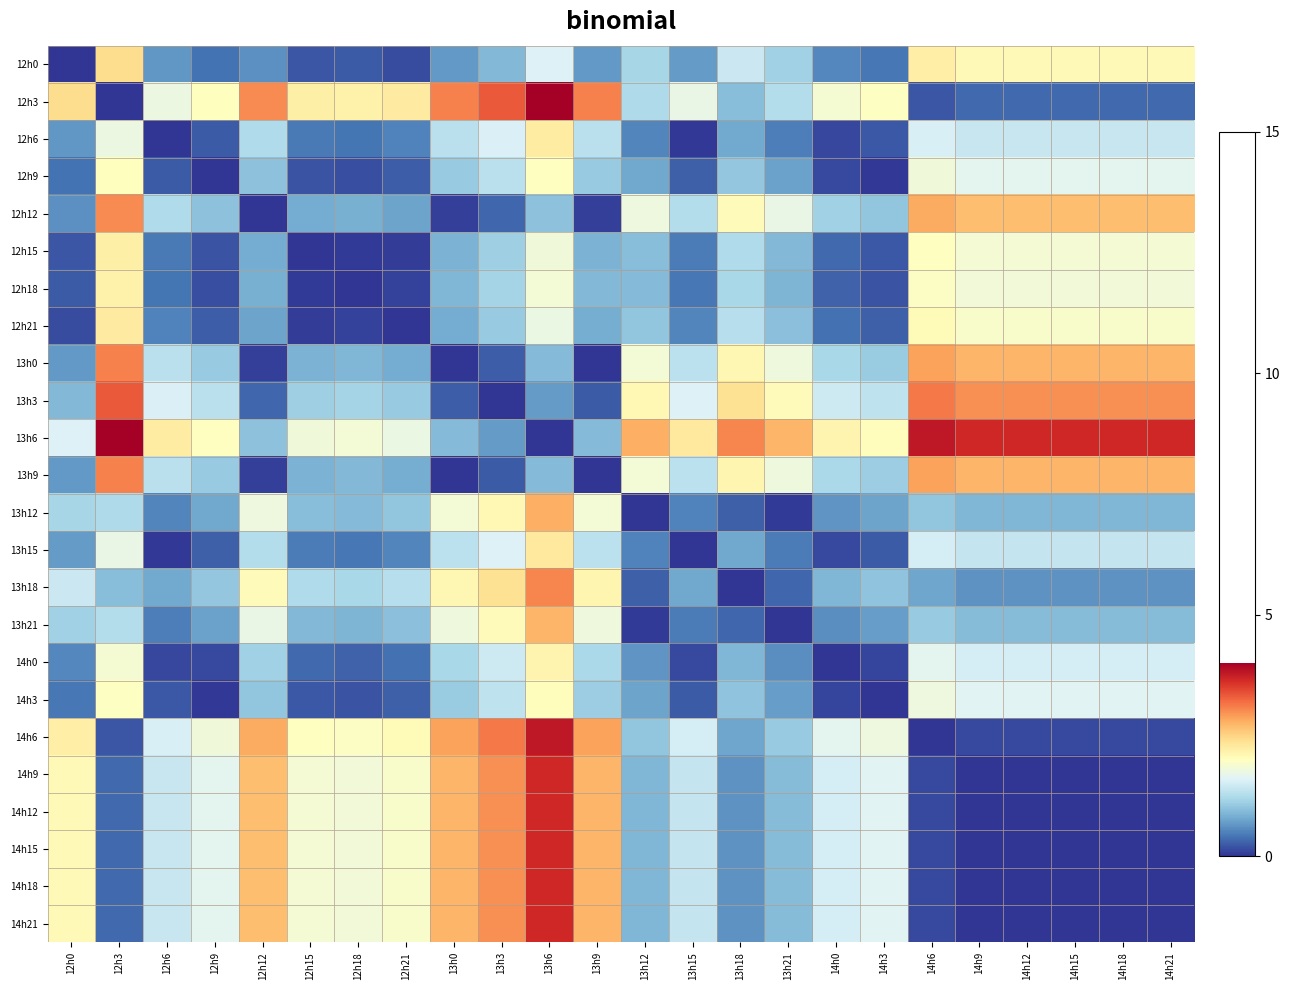

Reading left to right, list all the values displayed in this chart.

12h0: 12h0=0.0	12h3=2.4	12h6=0.7	12h9=0.4	12h12=0.6	12h15=0.2	12h18=0.2	12h21=0.2	13h0=0.7	13h3=0.9	13h6=1.6	13h9=0.7	13h12=1.2	13h15=0.7	13h18=1.5	13h21=1.1	14h0=0.5	14h3=0.4	14h6=2.2	14h9=2.1	14h12=2.1	14h15=2.1	14h18=2.1	14h21=2.1
12h3: 12h0=2.4	12h3=0.0	12h6=1.8	12h9=2.0	12h12=3.0	12h15=2.2	12h18=2.2	12h21=2.3	13h0=3.1	13h3=3.3	13h6=4.0	13h9=3.1	13h12=1.2	13h15=1.7	13h18=1.0	13h21=1.3	14h0=1.9	14h3=2.0	14h6=0.2	14h9=0.3	14h12=0.3	14h15=0.3	14h18=0.3	14h21=0.3
12h6: 12h0=0.7	12h3=1.8	12h6=0.0	12h9=0.2	12h12=1.3	12h15=0.4	12h18=0.4	12h21=0.5	13h0=1.3	13h3=1.6	13h6=2.2	13h9=1.3	13h12=0.5	13h15=0.0	13h18=0.8	13h21=0.5	14h0=0.1	14h3=0.2	14h6=1.6	14h9=1.4	14h12=1.4	14h15=1.4	14h18=1.4	14h21=1.4
12h9: 12h0=0.4	12h3=2.0	12h6=0.2	12h9=0.0	12h12=1.0	12h15=0.2	12h18=0.2	12h21=0.3	13h0=1.1	13h3=1.3	13h6=2.0	13h9=1.1	13h12=0.8	13h15=0.3	13h18=1.0	13h21=0.7	14h0=0.1	14h3=0.0	14h6=1.8	14h9=1.7	14h12=1.7	14h15=1.7	14h18=1.7	14h21=1.7
12h12: 12h0=0.6	12h3=3.0	12h6=1.3	12h9=1.0	12h12=0.0	12h15=0.8	12h18=0.8	12h21=0.7	13h0=0.1	13h3=0.3	13h6=1.0	13h9=0.1	13h12=1.8	13h15=1.3	13h18=2.0	13h21=1.7	14h0=1.1	14h3=1.0	14h6=2.8	14h9=2.7	14h12=2.7	14h15=2.7	14h18=2.7	14h21=2.7
12h15: 12h0=0.2	12h3=2.2	12h6=0.4	12h9=0.2	12h12=0.8	12h15=0.0	12h18=0.0	12h21=0.1	13h0=0.9	13h3=1.1	13h6=1.8	13h9=0.9	13h12=1.0	13h15=0.5	13h18=1.2	13h21=0.9	14h0=0.3	14h3=0.2	14h6=2.0	14h9=1.9	14h12=1.9	14h15=1.9	14h18=1.9	14h21=1.9
12h18: 12h0=0.2	12h3=2.2	12h6=0.4	12h9=0.2	12h12=0.8	12h15=0.0	12h18=0.0	12h21=0.1	13h0=0.9	13h3=1.2	13h6=1.8	13h9=0.9	13h12=0.9	13h15=0.4	13h18=1.2	13h21=0.9	14h0=0.3	14h3=0.2	14h6=2.0	14h9=1.8	14h12=1.8	14h15=1.8	14h18=1.8	14h21=1.8
12h21: 12h0=0.2	12h3=2.3	12h6=0.5	12h9=0.3	12h12=0.7	12h15=0.1	12h18=0.1	12h21=0.0	13h0=0.8	13h3=1.1	13h6=1.7	13h9=0.8	13h12=1.0	13h15=0.5	13h18=1.3	13h21=1.0	14h0=0.4	14h3=0.3	14h6=2.1	14h9=1.9	14h12=1.9	14h15=1.9	14h18=1.9	14h21=1.9
13h0: 12h0=0.7	12h3=3.1	12h6=1.3	12h9=1.1	12h12=0.1	12h15=0.9	12h18=0.9	12h21=0.8	13h0=0.0	13h3=0.3	13h6=0.9	13h9=0.0	13h12=1.8	13h15=1.3	13h18=2.1	13h21=1.8	14h0=1.2	14h3=1.1	14h6=2.9	14h9=2.7	14h12=2.7	14h15=2.7	14h18=2.7	14h21=2.7
13h3: 12h0=0.9	12h3=3.3	12h6=1.6	12h9=1.3	12h12=0.3	12h15=1.1	12h18=1.2	12h21=1.1	13h0=0.3	13h3=0.0	13h6=0.7	13h9=0.2	13h12=2.1	13h15=1.6	13h18=2.4	13h21=2.0	14h0=1.5	14h3=1.3	14h6=3.1	14h9=3.0	14h12=3.0	14h15=3.0	14h18=3.0	14h21=3.0
13h6: 12h0=1.6	12h3=4.0	12h6=2.2	12h9=2.0	12h12=1.0	12h15=1.8	12h18=1.8	12h21=1.7	13h0=0.9	13h3=0.7	13h6=0.0	13h9=0.9	13h12=2.8	13h15=2.3	13h18=3.0	13h21=2.7	14h0=2.1	14h3=2.0	14h6=3.8	14h9=3.7	14h12=3.7	14h15=3.7	14h18=3.7	14h21=3.7
13h9: 12h0=0.7	12h3=3.1	12h6=1.3	12h9=1.1	12h12=0.1	12h15=0.9	12h18=0.9	12h21=0.8	13h0=0.0	13h3=0.2	13h6=0.9	13h9=0.0	13h12=1.8	13h15=1.3	13h18=2.1	13h21=1.8	14h0=1.2	14h3=1.1	14h6=2.9	14h9=2.7	14h12=2.7	14h15=2.7	14h18=2.7	14h21=2.7
13h12: 12h0=1.2	12h3=1.2	12h6=0.5	12h9=0.8	12h12=1.8	12h15=1.0	12h18=0.9	12h21=1.0	13h0=1.8	13h3=2.1	13h6=2.8	13h9=1.8	13h12=0.0	13h15=0.5	13h18=0.3	13h21=0.0	14h0=0.6	14h3=0.7	14h6=1.0	14h9=0.9	14h12=0.9	14h15=0.9	14h18=0.9	14h21=0.9
13h15: 12h0=0.7	12h3=1.7	12h6=0.0	12h9=0.3	12h12=1.3	12h15=0.5	12h18=0.4	12h21=0.5	13h0=1.3	13h3=1.6	13h6=2.3	13h9=1.3	13h12=0.5	13h15=0.0	13h18=0.8	13h21=0.5	14h0=0.1	14h3=0.2	14h6=1.5	14h9=1.4	14h12=1.4	14h15=1.4	14h18=1.4	14h21=1.4
13h18: 12h0=1.5	12h3=1.0	12h6=0.8	12h9=1.0	12h12=2.0	12h15=1.2	12h18=1.2	12h21=1.3	13h0=2.1	13h3=2.4	13h6=3.0	13h9=2.1	13h12=0.3	13h15=0.8	13h18=0.0	13h21=0.3	14h0=0.9	14h3=1.0	14h6=0.8	14h9=0.6	14h12=0.6	14h15=0.6	14h18=0.6	14h21=0.6
13h21: 12h0=1.1	12h3=1.3	12h6=0.5	12h9=0.7	12h12=1.7	12h15=0.9	12h18=0.9	12h21=1.0	13h0=1.8	13h3=2.0	13h6=2.7	13h9=1.8	13h12=0.0	13h15=0.5	13h18=0.3	13h21=0.0	14h0=0.6	14h3=0.7	14h6=1.1	14h9=0.9	14h12=0.9	14h15=0.9	14h18=0.9	14h21=0.9
14h0: 12h0=0.5	12h3=1.9	12h6=0.1	12h9=0.1	12h12=1.1	12h15=0.3	12h18=0.3	12h21=0.4	13h0=1.2	13h3=1.5	13h6=2.1	13h9=1.2	13h12=0.6	13h15=0.1	13h18=0.9	13h21=0.6	14h0=0.0	14h3=0.1	14h6=1.7	14h9=1.5	14h12=1.5	14h15=1.5	14h18=1.5	14h21=1.5
14h3: 12h0=0.4	12h3=2.0	12h6=0.2	12h9=0.0	12h12=1.0	12h15=0.2	12h18=0.2	12h21=0.3	13h0=1.1	13h3=1.3	13h6=2.0	13h9=1.1	13h12=0.7	13h15=0.2	13h18=1.0	13h21=0.7	14h0=0.1	14h3=0.0	14h6=1.8	14h9=1.6	14h12=1.6	14h15=1.6	14h18=1.6	14h21=1.6
14h6: 12h0=2.2	12h3=0.2	12h6=1.6	12h9=1.8	12h12=2.8	12h15=2.0	12h18=2.0	12h21=2.1	13h0=2.9	13h3=3.1	13h6=3.8	13h9=2.9	13h12=1.0	13h15=1.5	13h18=0.8	13h21=1.1	14h0=1.7	14h3=1.8	14h6=0.0	14h9=0.1	14h12=0.1	14h15=0.1	14h18=0.1	14h21=0.1
14h9: 12h0=2.1	12h3=0.3	12h6=1.4	12h9=1.7	12h12=2.7	12h15=1.9	12h18=1.8	12h21=1.9	13h0=2.7	13h3=3.0	13h6=3.7	13h9=2.7	13h12=0.9	13h15=1.4	13h18=0.6	13h21=0.9	14h0=1.5	14h3=1.6	14h6=0.1	14h9=0.0	14h12=0.0	14h15=0.0	14h18=0.0	14h21=0.0
14h12: 12h0=2.1	12h3=0.3	12h6=1.4	12h9=1.7	12h12=2.7	12h15=1.9	12h18=1.8	12h21=1.9	13h0=2.7	13h3=3.0	13h6=3.7	13h9=2.7	13h12=0.9	13h15=1.4	13h18=0.6	13h21=0.9	14h0=1.5	14h3=1.6	14h6=0.1	14h9=0.0	14h12=0.0	14h15=0.0	14h18=0.0	14h21=0.0
14h15: 12h0=2.1	12h3=0.3	12h6=1.4	12h9=1.7	12h12=2.7	12h15=1.9	12h18=1.8	12h21=1.9	13h0=2.7	13h3=3.0	13h6=3.7	13h9=2.7	13h12=0.9	13h15=1.4	13h18=0.6	13h21=0.9	14h0=1.5	14h3=1.6	14h6=0.1	14h9=0.0	14h12=0.0	14h15=0.0	14h18=0.0	14h21=0.0
14h18: 12h0=2.1	12h3=0.3	12h6=1.4	12h9=1.7	12h12=2.7	12h15=1.9	12h18=1.8	12h21=1.9	13h0=2.7	13h3=3.0	13h6=3.7	13h9=2.7	13h12=0.9	13h15=1.4	13h18=0.6	13h21=0.9	14h0=1.5	14h3=1.6	14h6=0.1	14h9=0.0	14h12=0.0	14h15=0.0	14h18=0.0	14h21=0.0
14h21: 12h0=2.1	12h3=0.3	12h6=1.4	12h9=1.7	12h12=2.7	12h15=1.9	12h18=1.8	12h21=1.9	13h0=2.7	13h3=3.0	13h6=3.7	13h9=2.7	13h12=0.9	13h15=1.4	13h18=0.6	13h21=0.9	14h0=1.5	14h3=1.6	14h6=0.1	14h9=0.0	14h12=0.0	14h15=0.0	14h18=0.0	14h21=0.0